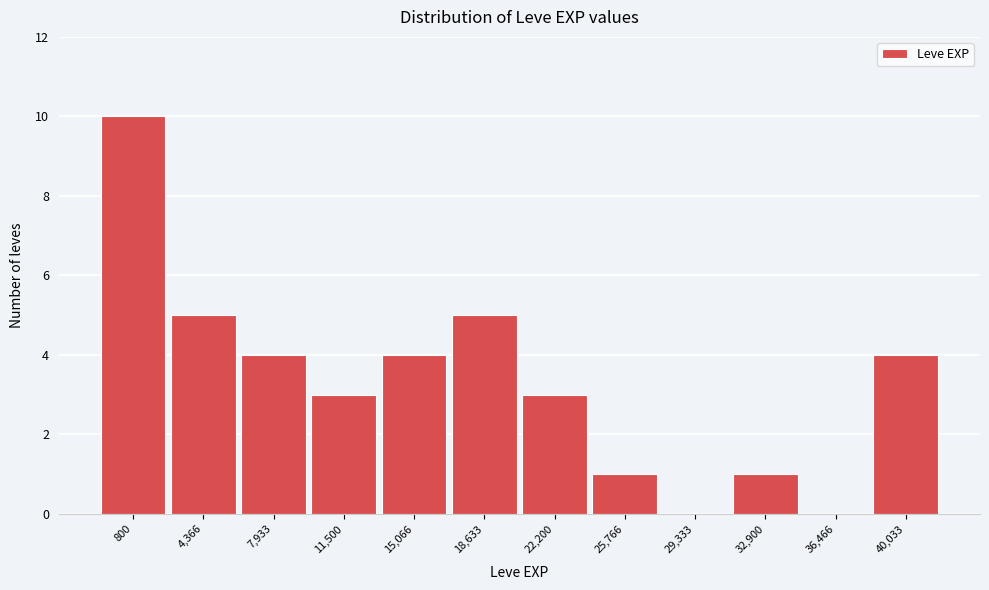

Reading right to left, extract all data points from this chart.

40,033=4	36,466=0	32,900=1	29,333=0	25,766=1	22,200=3	18,633=5	15,066=4	11,500=3	7,933=4	4,366=5	800=10